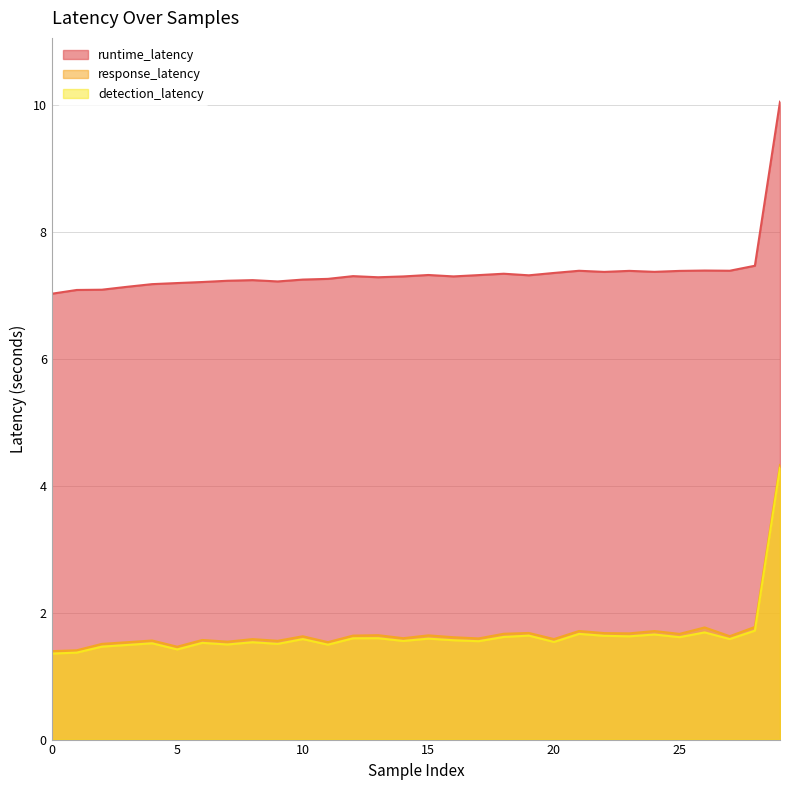

True or false: runtime_latency has more than 0 interior local peaks.

True